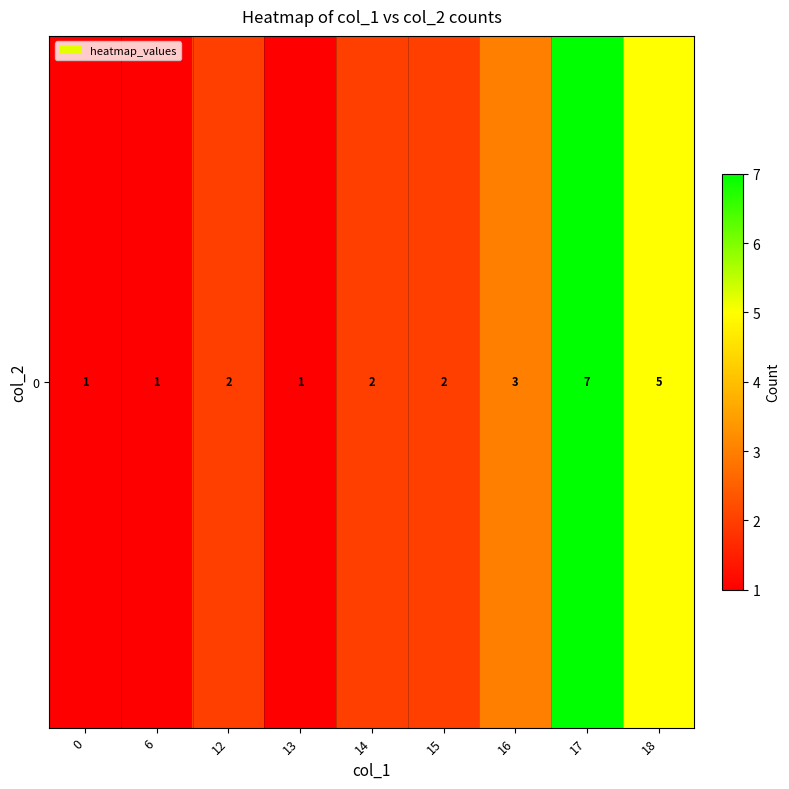

What is the ratio of the value at 15 to the value at 14?

1.0